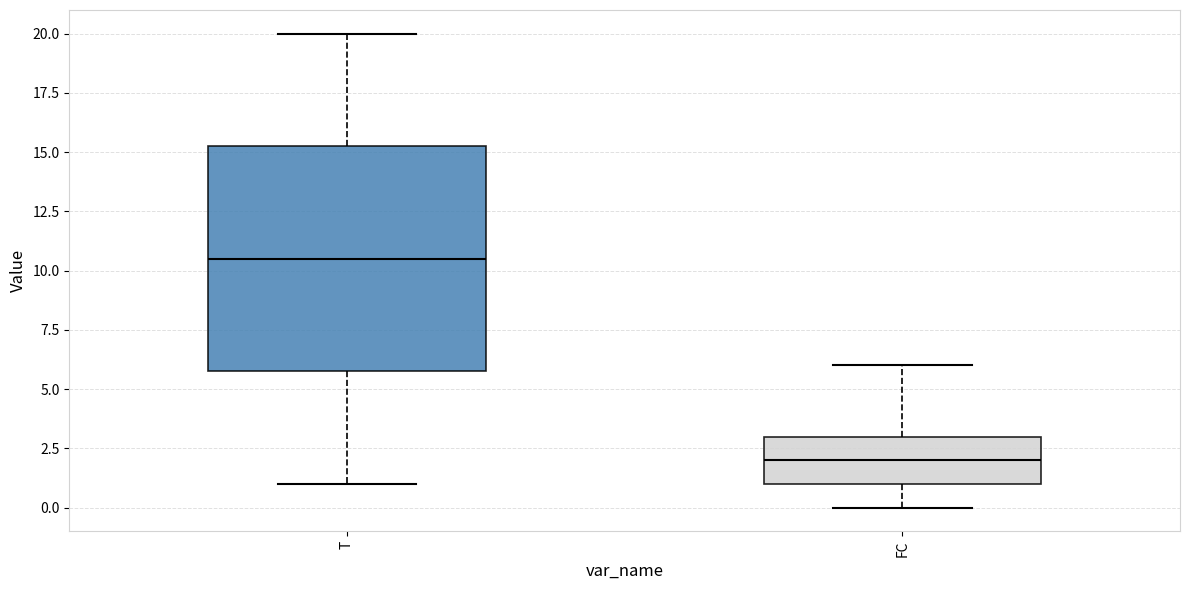

Where is the upper edge of the box for FC on the y-axis? The values are not printed on the chart, so give them approximately, as read against the axis.

3.0